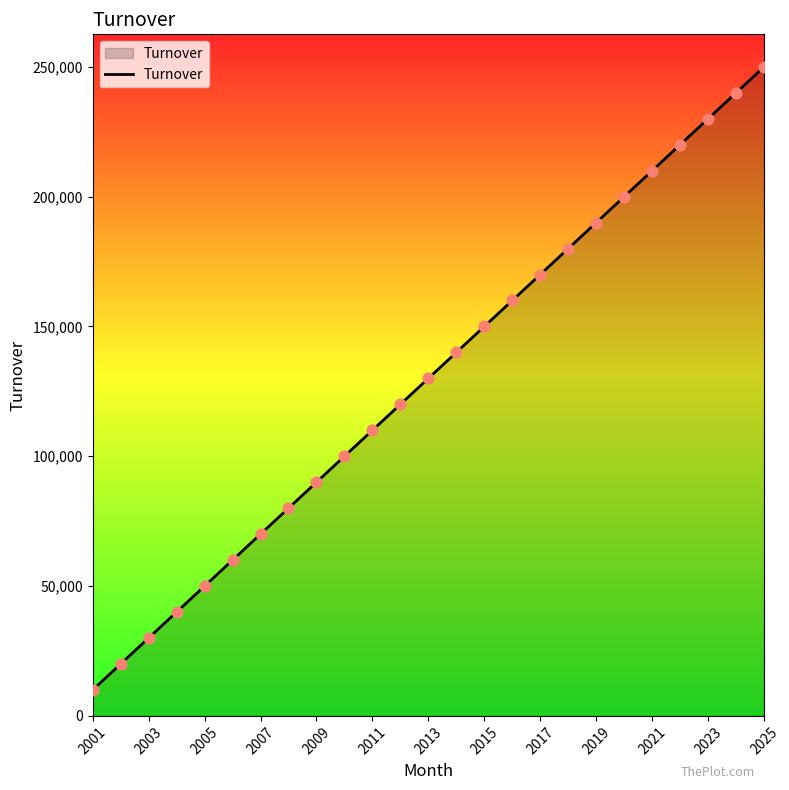

What is the difference between the maximum and minimum values?

240000